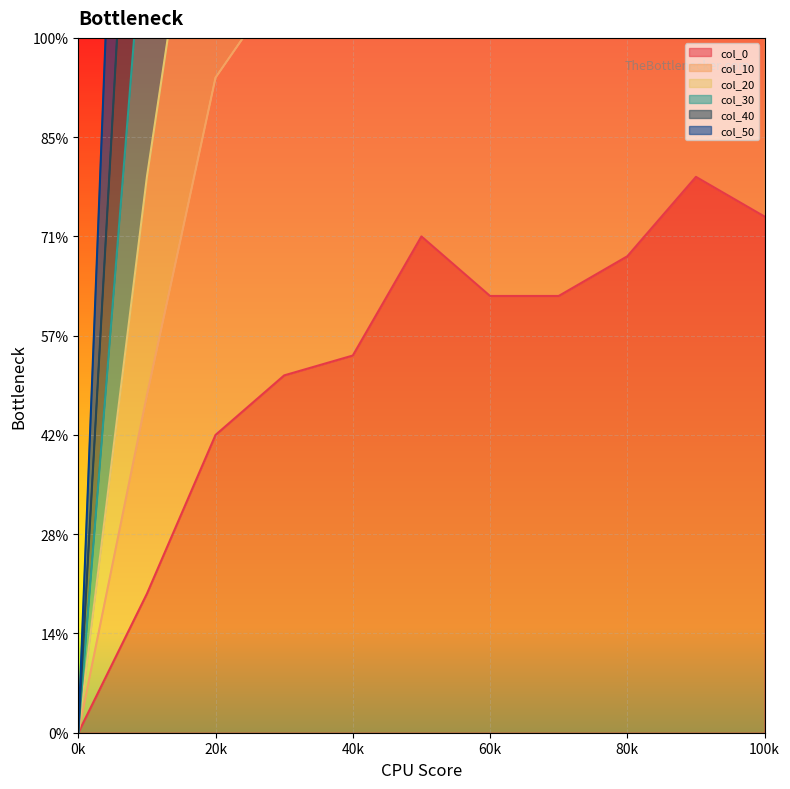

At which category is the sum across all series the highest?

90